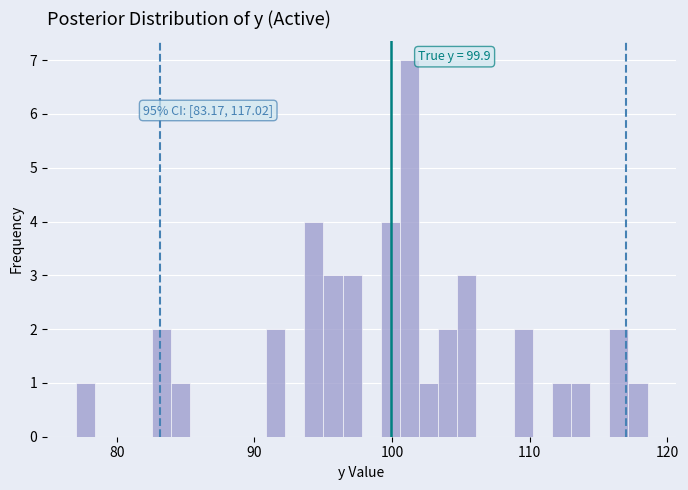

Read against the x-axis, roughly where is the centre of the tallest bar?

101